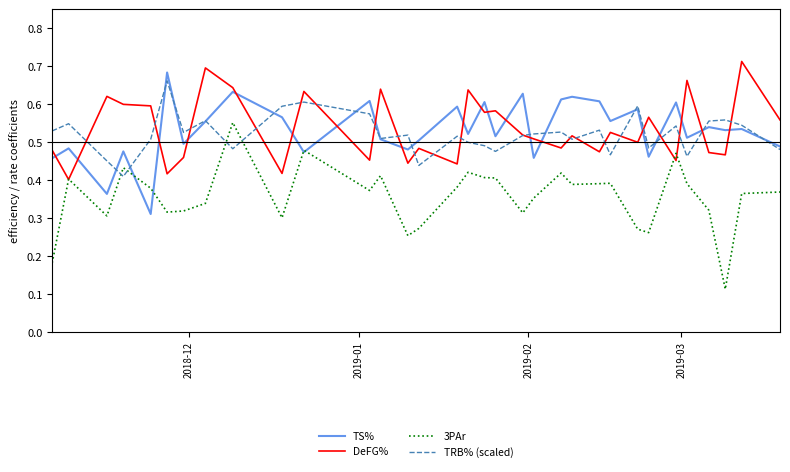

Which series has the widest spread of values?

3PAr